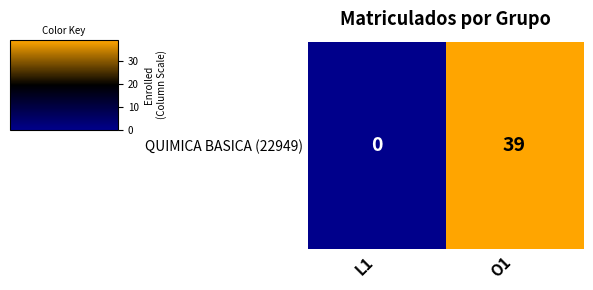

What is the greatest value displayed?

39